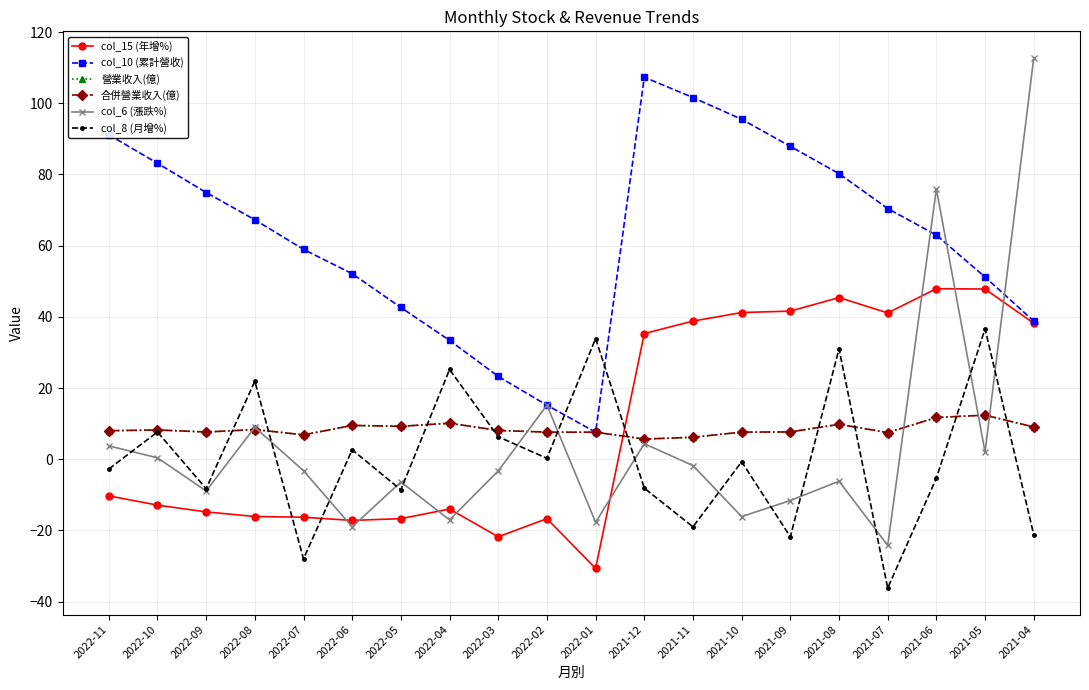

What is the label of the 17th point from the left?

2021-07